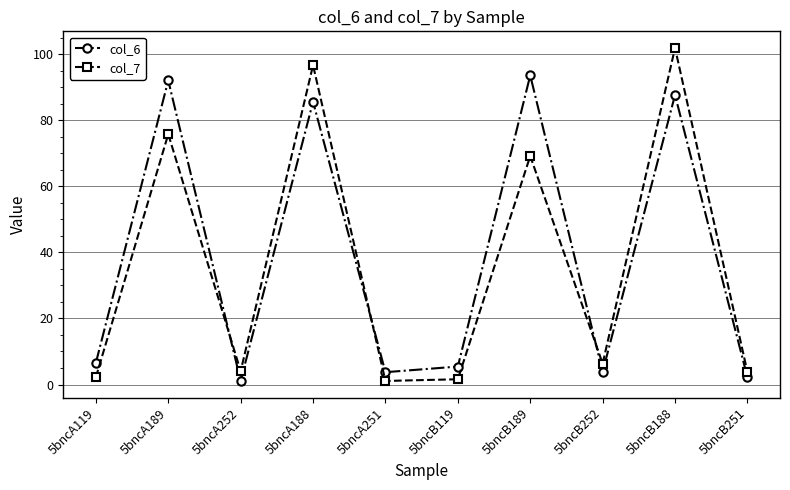

Which series has the widest spread of values?

col_7